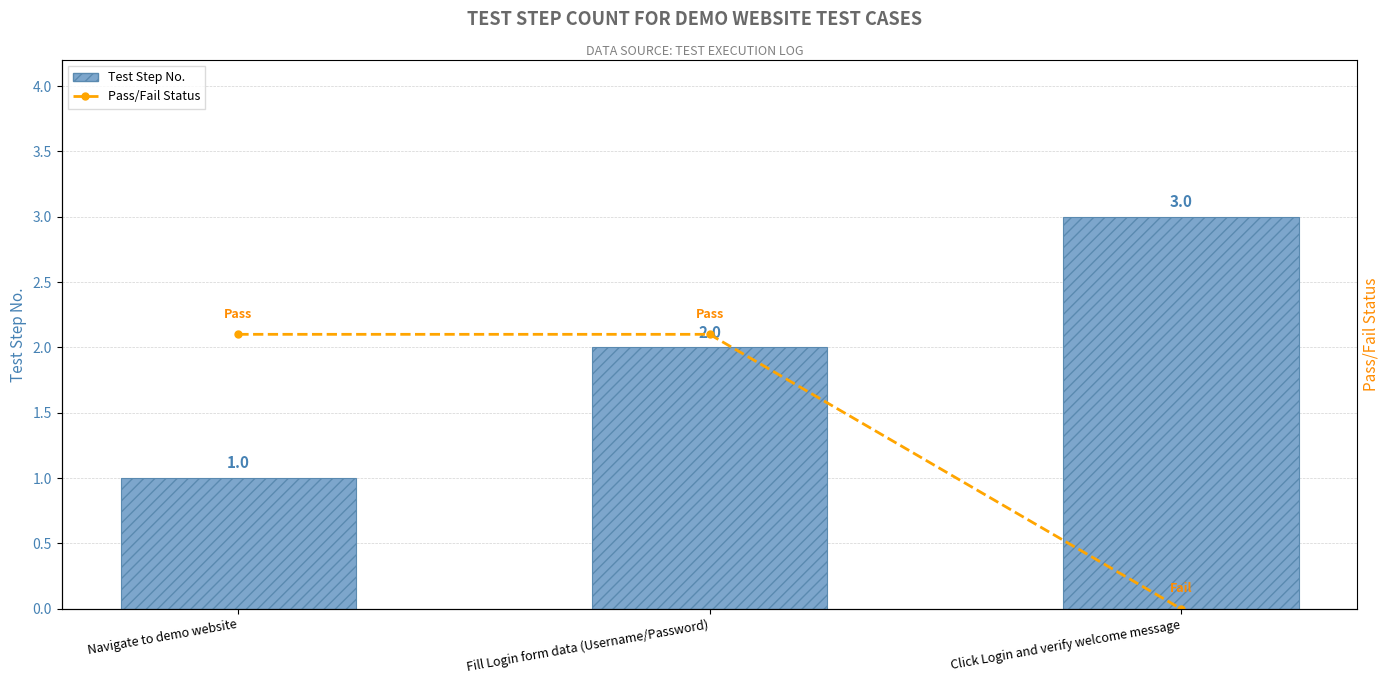

The Pass/Fail Status series shows 0 at Click Login and verify welcome message. True or false?

True